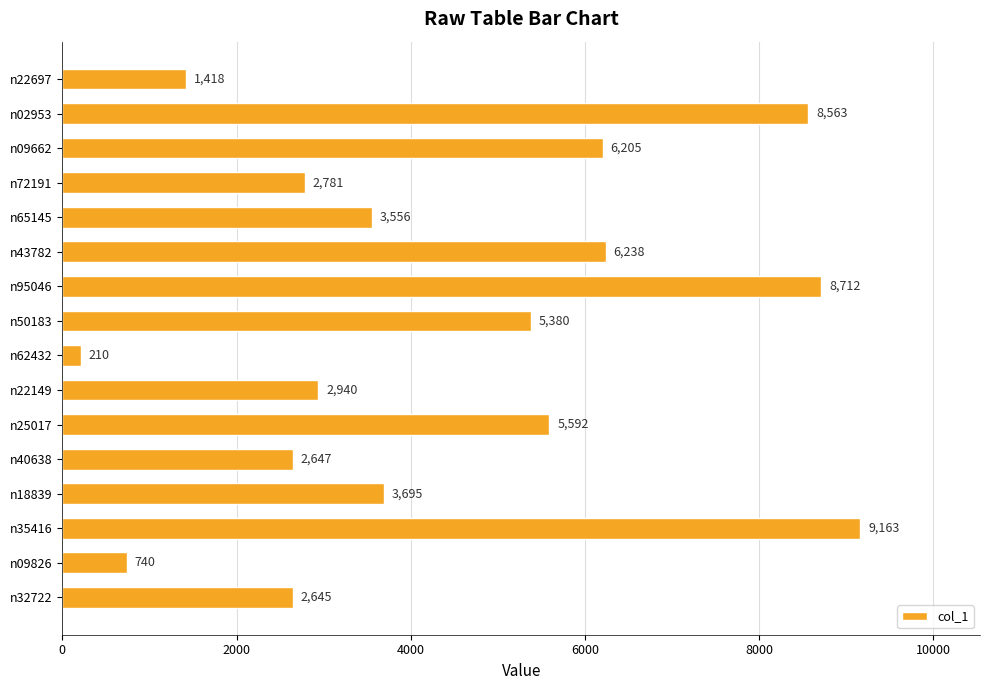

What is the sum of all values?

70485